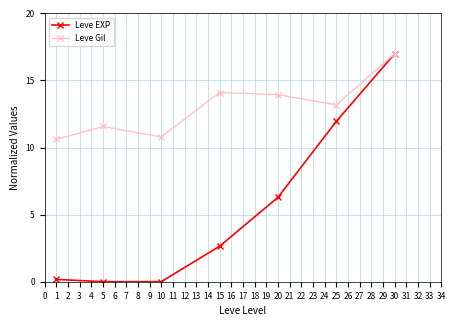

What are all the series names shown in the legend?

Leve EXP, Leve Gil